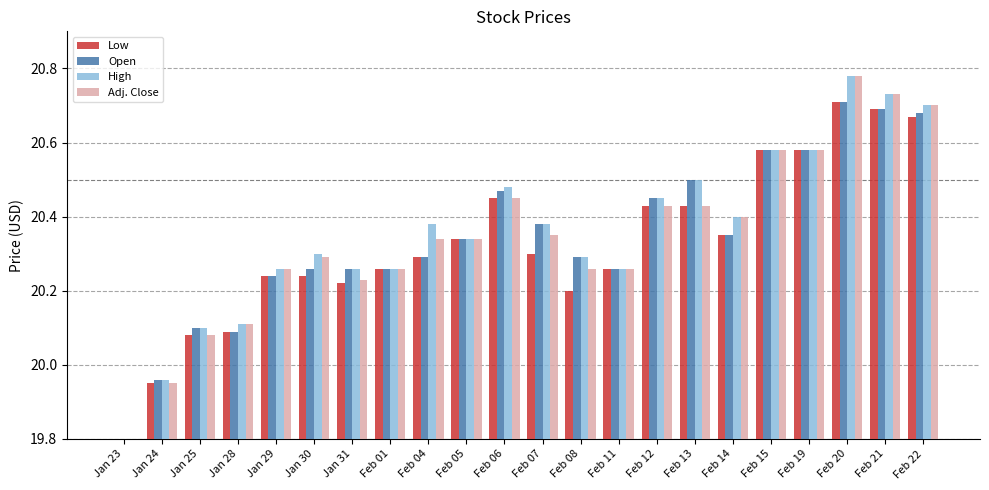

Rank the categories by High value from highest to lowest.

Feb 20, Feb 21, Feb 22, Feb 15, Feb 19, Feb 13, Feb 06, Feb 12, Feb 14, Feb 04, Feb 07, Feb 05, Jan 30, Feb 08, Jan 29, Jan 31, Feb 01, Feb 11, Jan 28, Jan 25, Jan 24, Jan 23